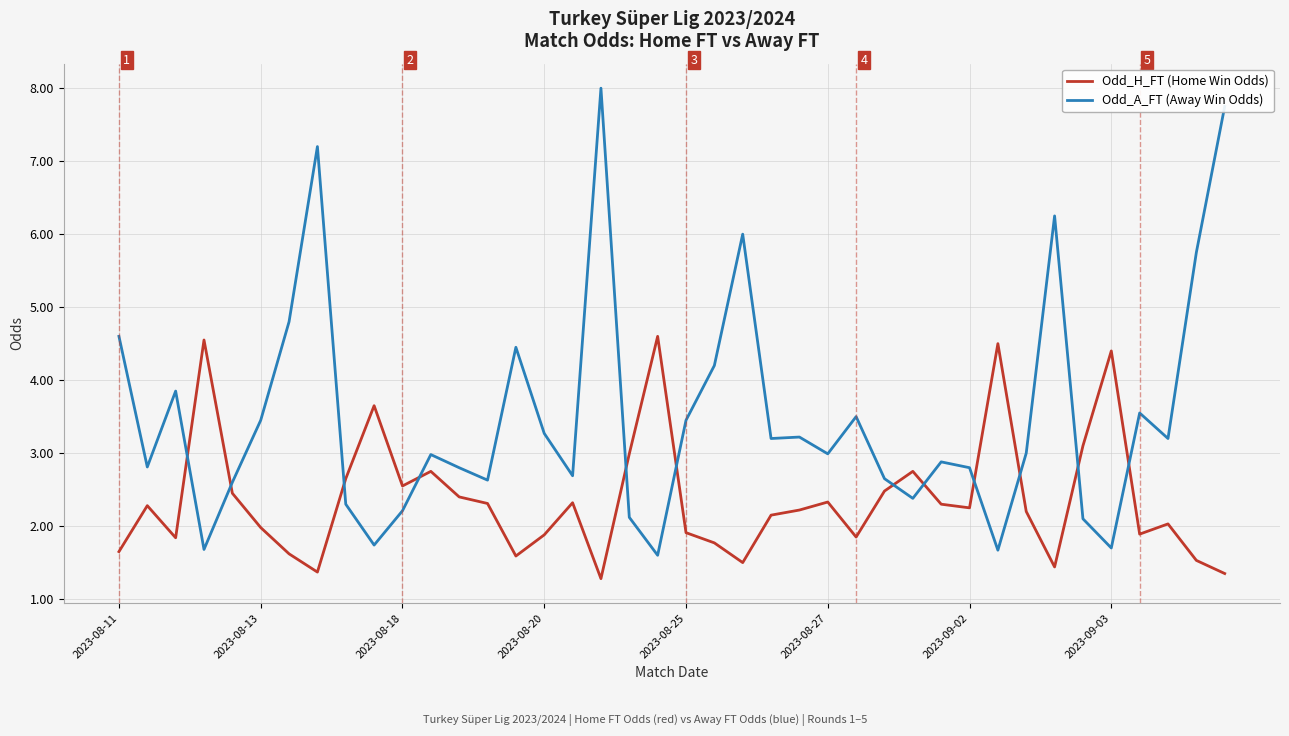

After their last crossing, which series has the higher values: Odd_H_FT (Home Win Odds) or Odd_A_FT (Away Win Odds)?

Odd_A_FT (Away Win Odds)